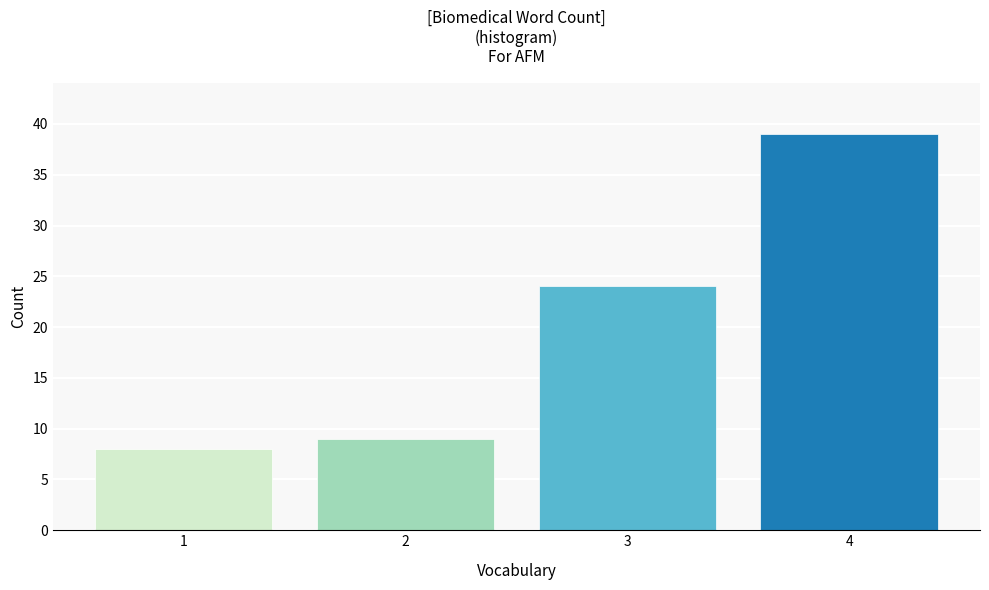

Reading left to right, what are all the values shown in this chart?

1=8	2=9	3=24	4=39